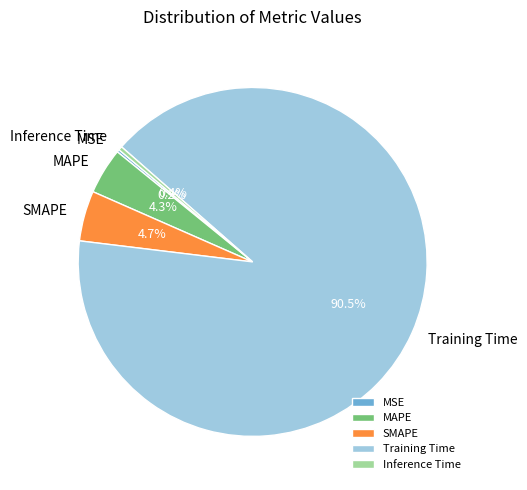

Do Training Time and Inference Time together represent more than half of the pie?

Yes